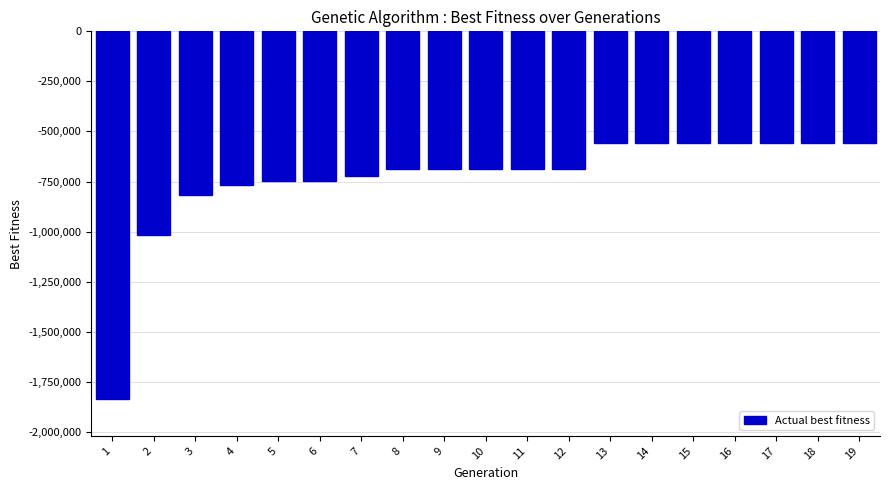

Reading left to right, list all the values displayed in this chart.

1=-1836704	2=-1019271	3=-814879	4=-768995	5=-748079	6=-748079	7=-724634	8=-687626	9=-687626	10=-687626	11=-687626	12=-687626	13=-555339	14=-555339	15=-555339	16=-555339	17=-555339	18=-555339	19=-555339